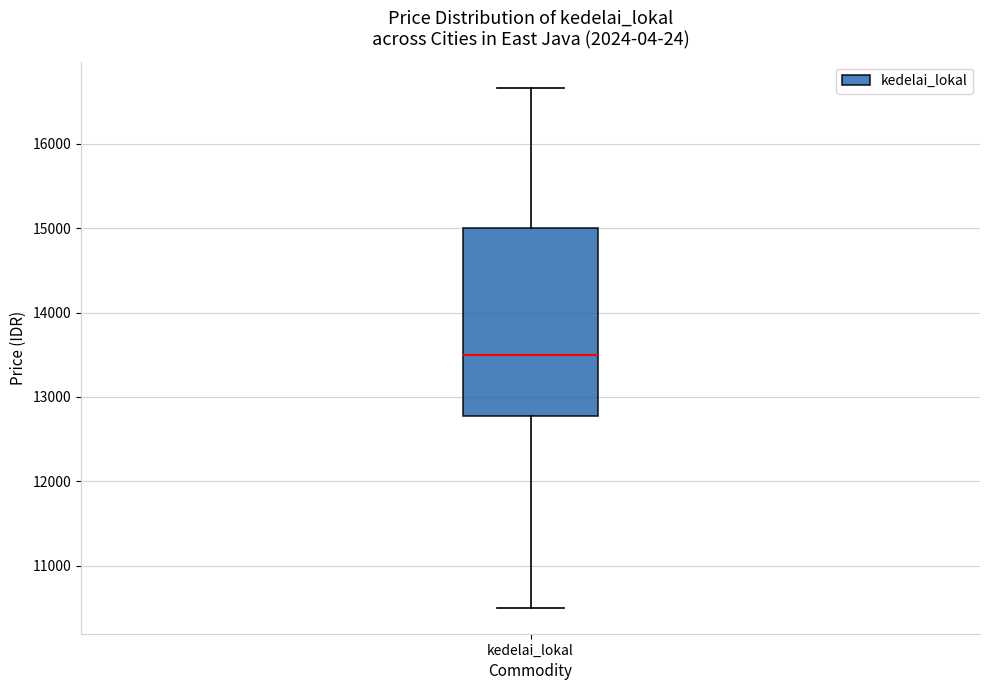

Transcribe this box plot: give where the median line is, the range the box spans, and where the two whiskers end, as read against the y-axis. The values are not printed on the chart, so give them approximately, as read against the axis.

median 13500, box 12800 to 15000, whiskers 10500 to 16700